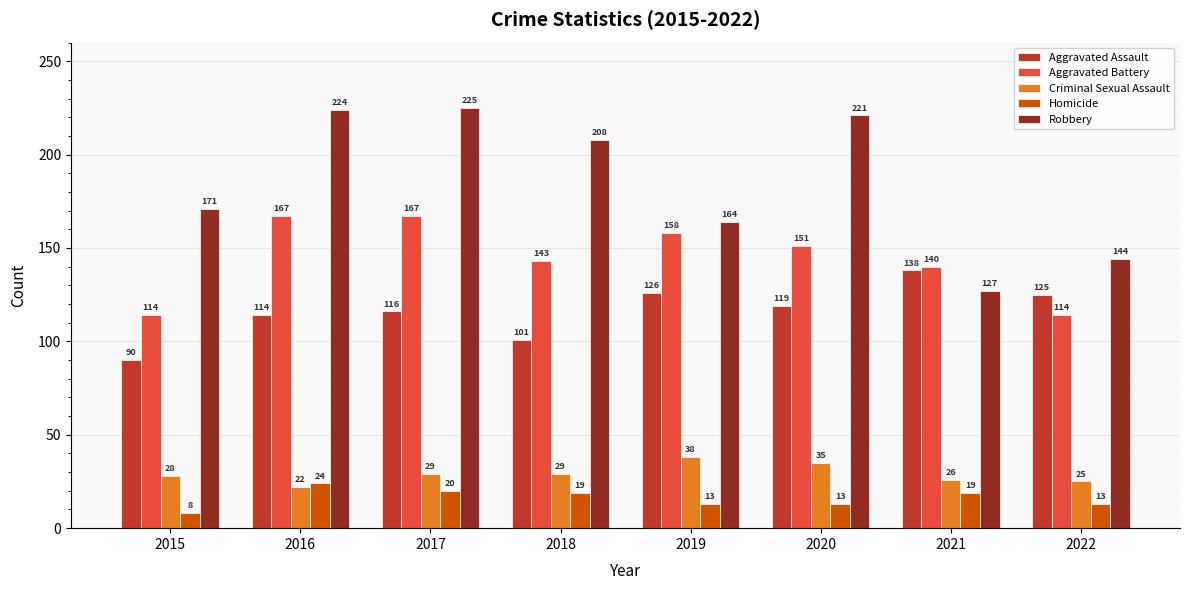

Rank the series at 2021 from highest to lowest value.

Aggravated Battery, Aggravated Assault, Robbery, Criminal Sexual Assault, Homicide